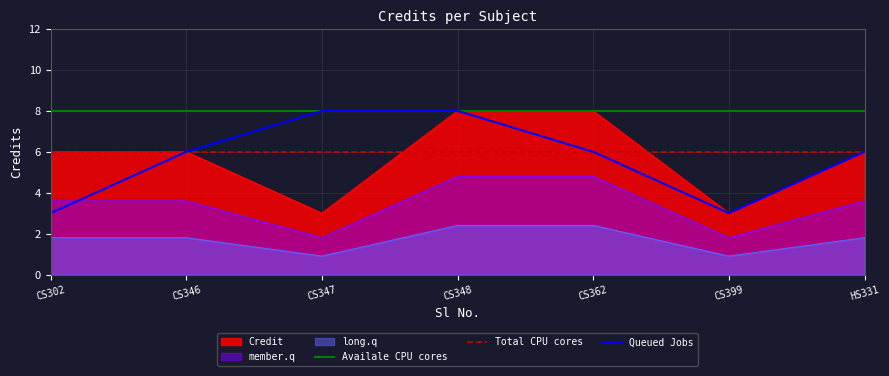

Reading left to right, transcribe all the data shown in this chart.

6	6	3	8	8	3	6